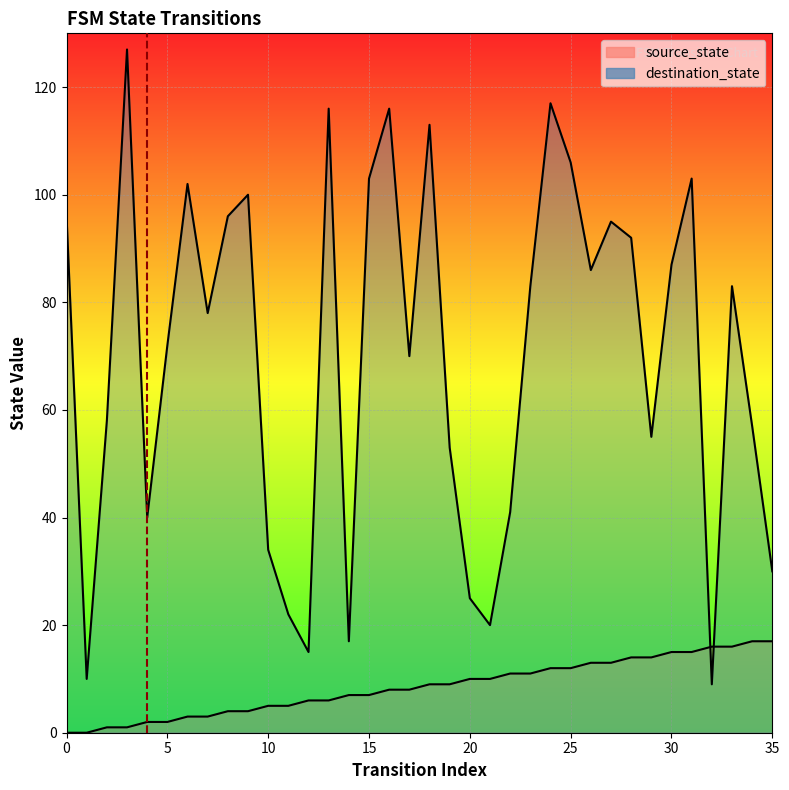

Rank the series at 19 from highest to lowest value.

destination_state, source_state